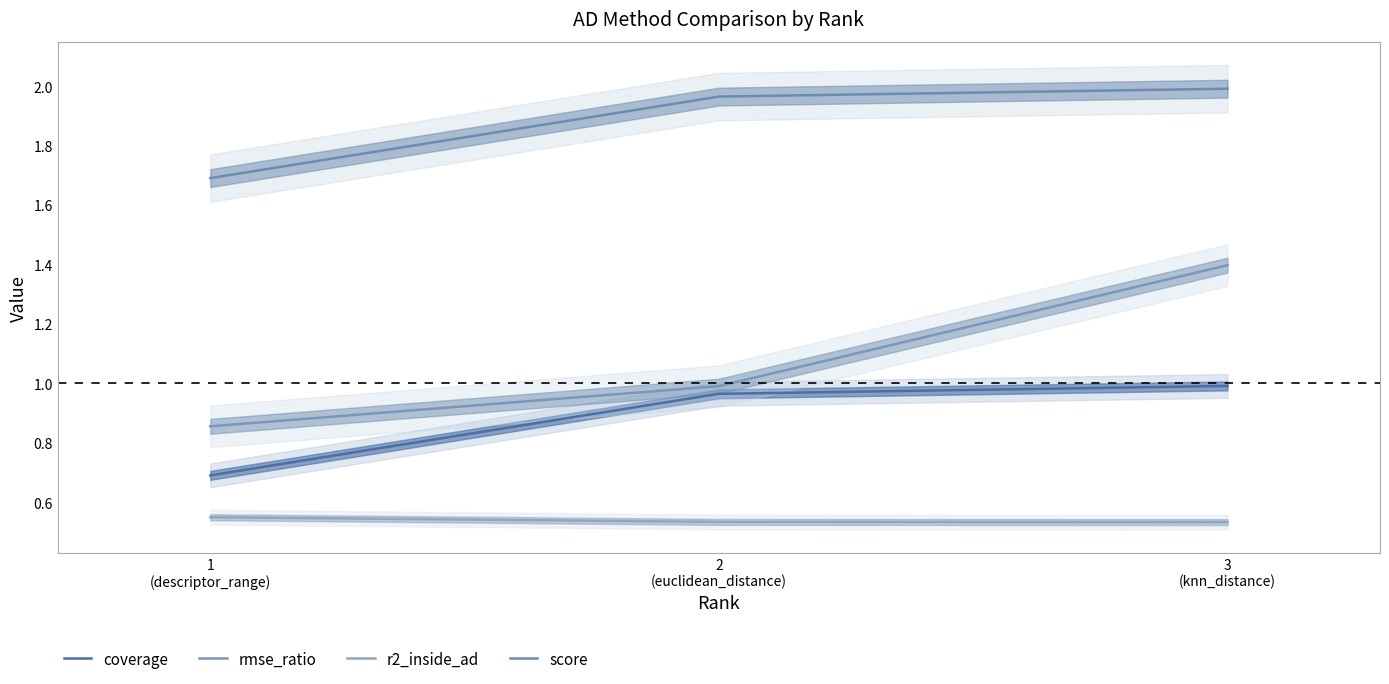

Which category has the highest value across all series?

3
(knn_distance)